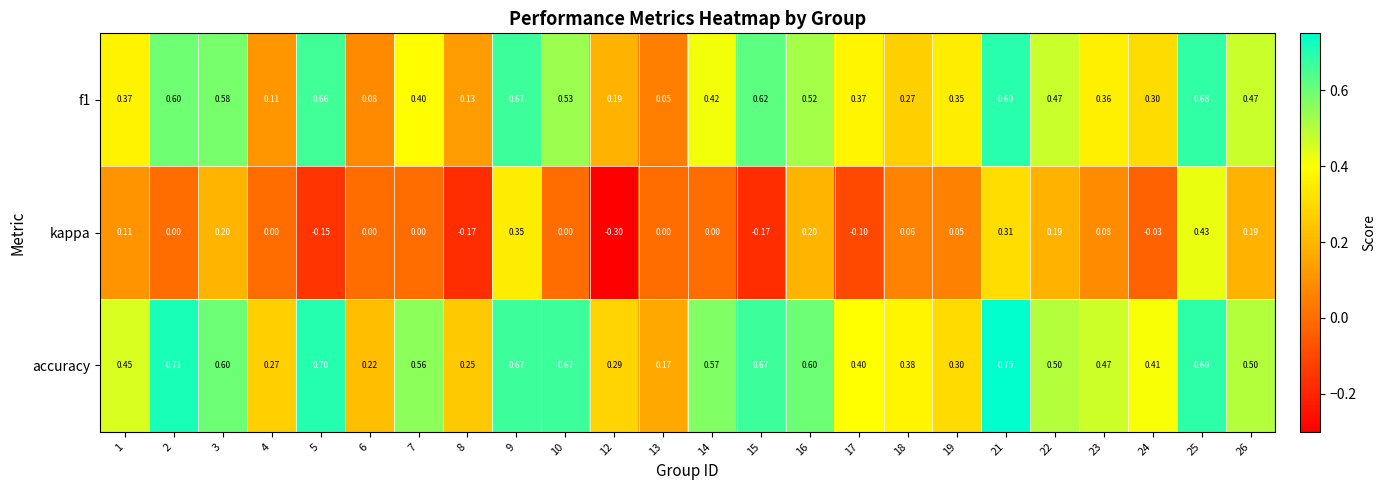

Which series changed the most between 10 and 23?

accuracy